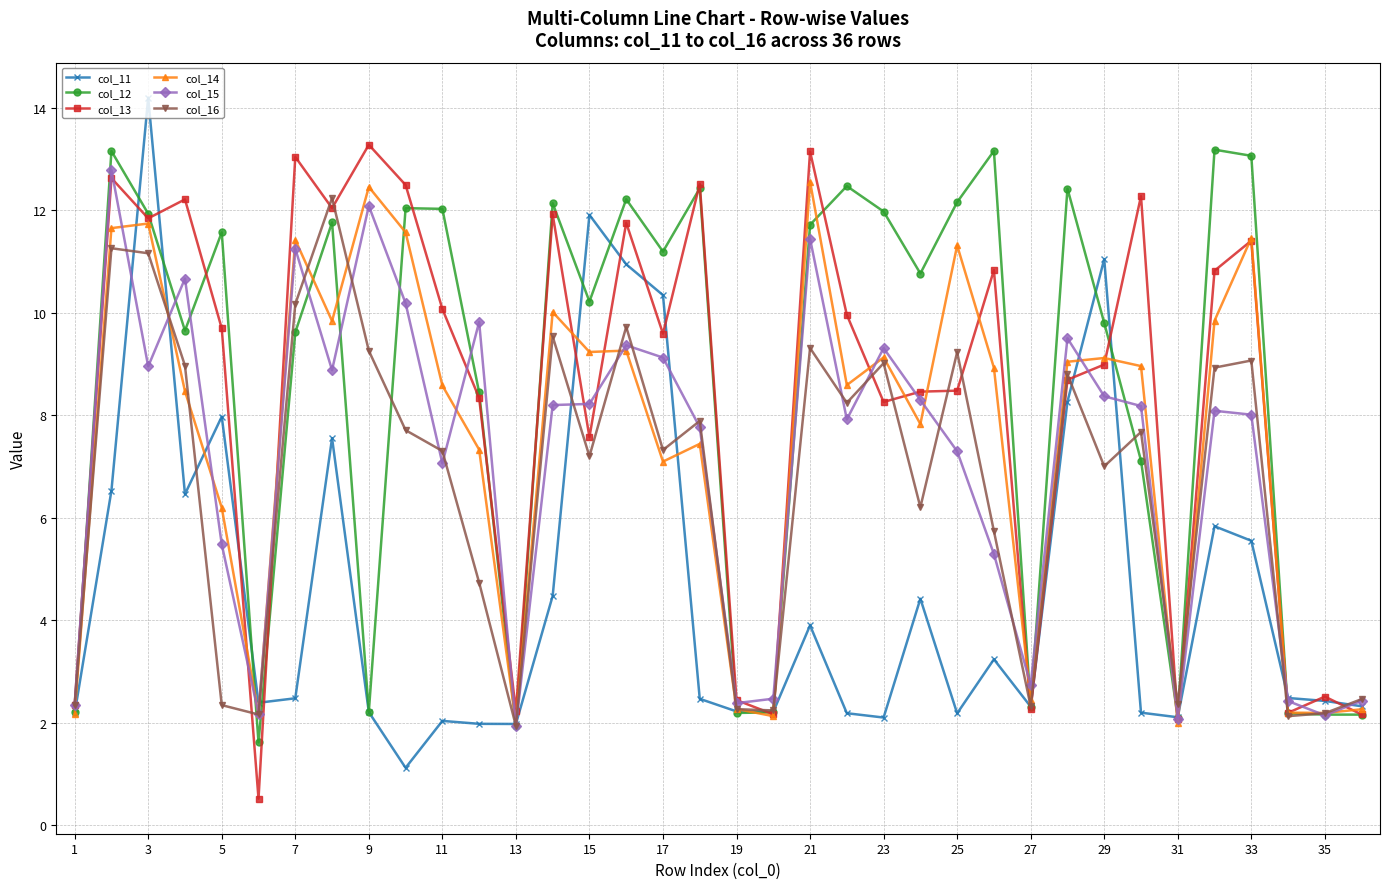

True or false: col_15 has more than 0 interior local peaks.

True